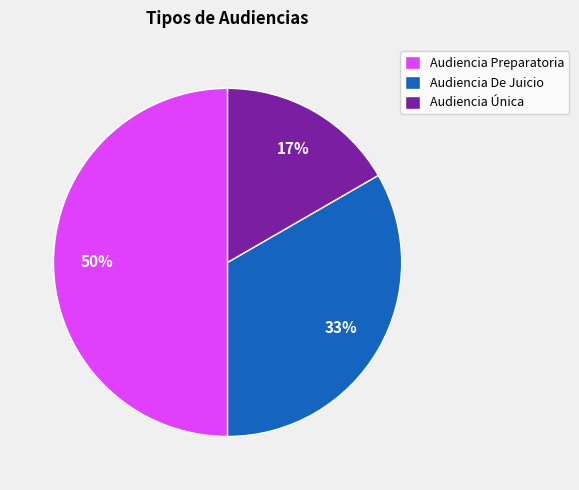

To the nearest percent, what is the difference between the Audiencia Única and Audiencia Preparatoria slice percentages?

33%